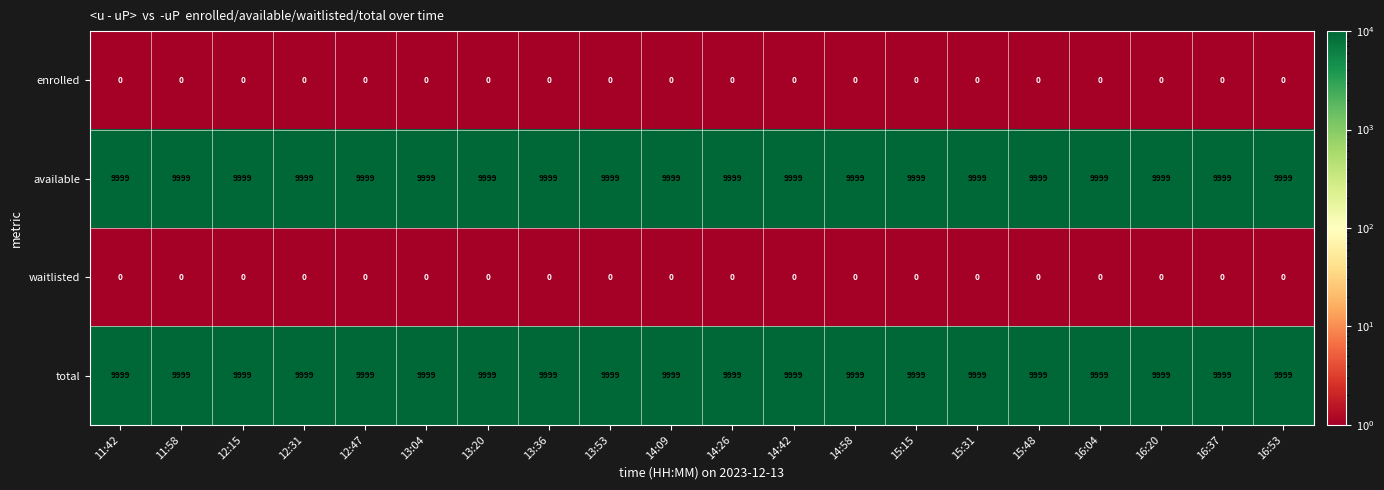

What is the total value across all series at 14:58?

19998